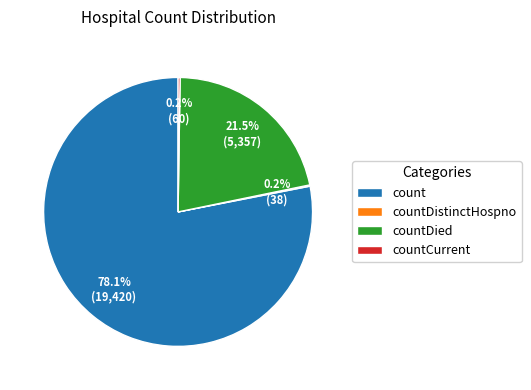

Which has a higher value, countDied or count?

count